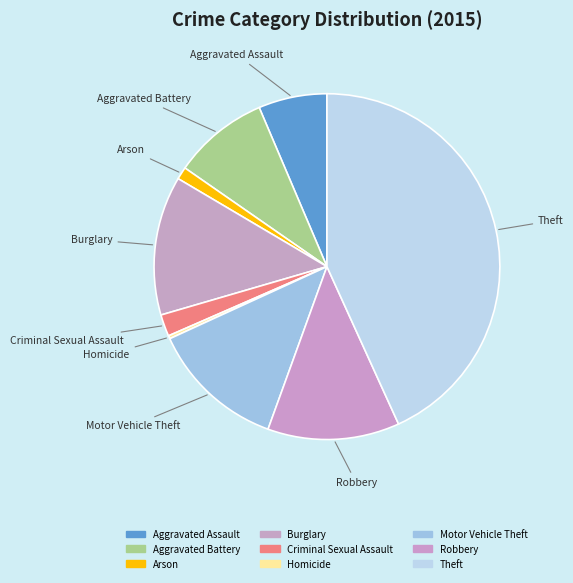

What percentage is the Aggravated Battery slice, to the nearest percent?

9%